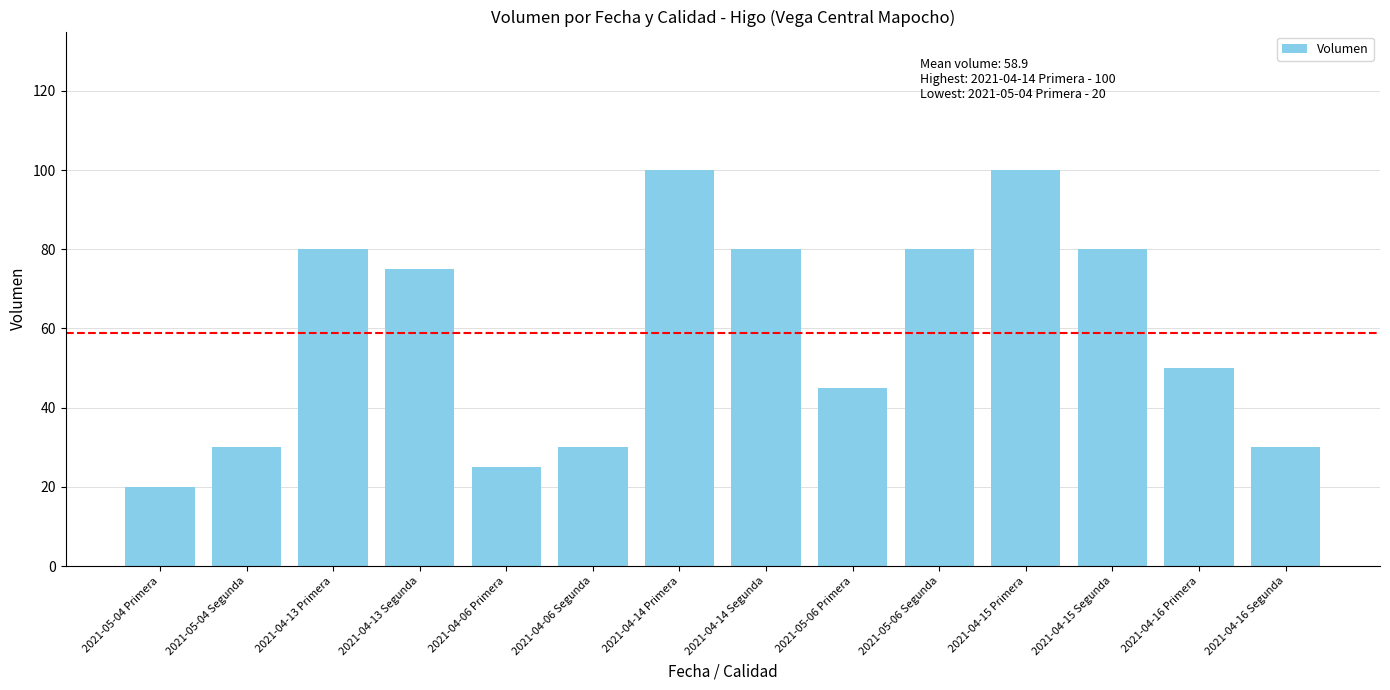

The value at 2021-04-16 Primera is 79. True or false?

False